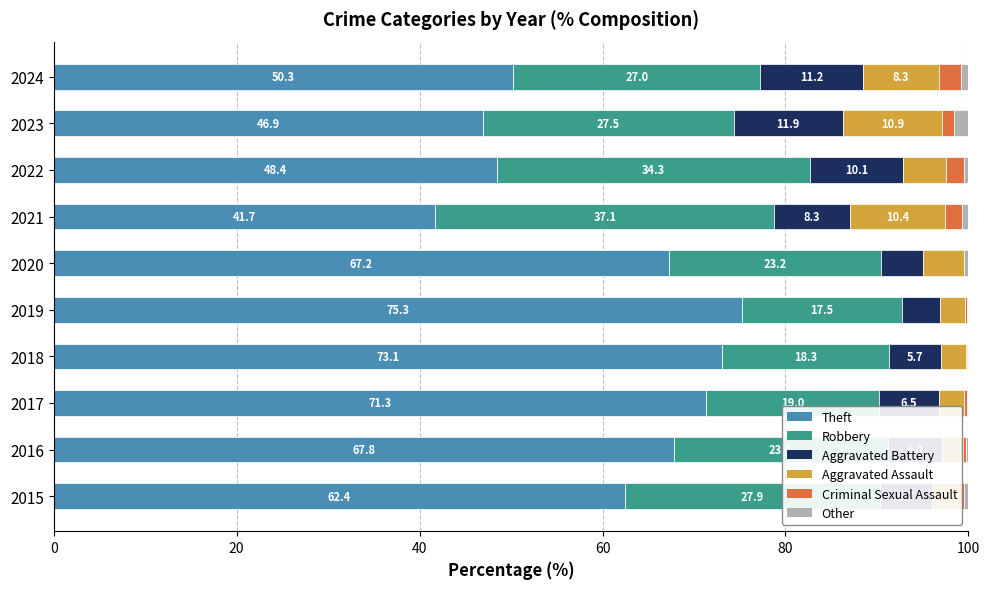

True or false: Theft has a value of 62.4 at 2015.

True